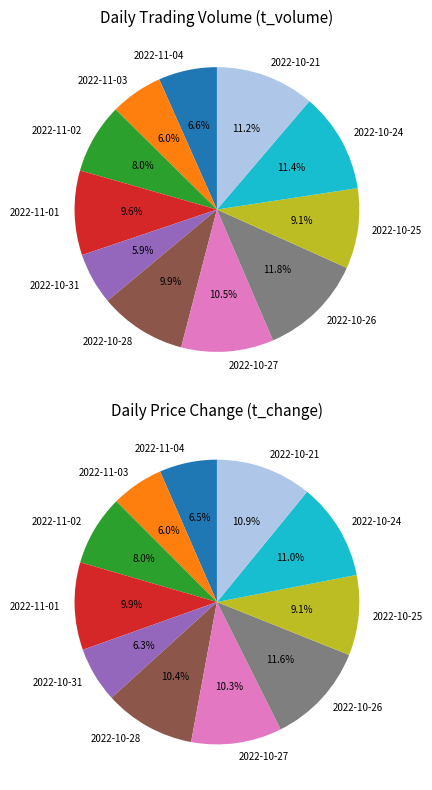

Which category has the smallest portion of the pie?

2022-10-31